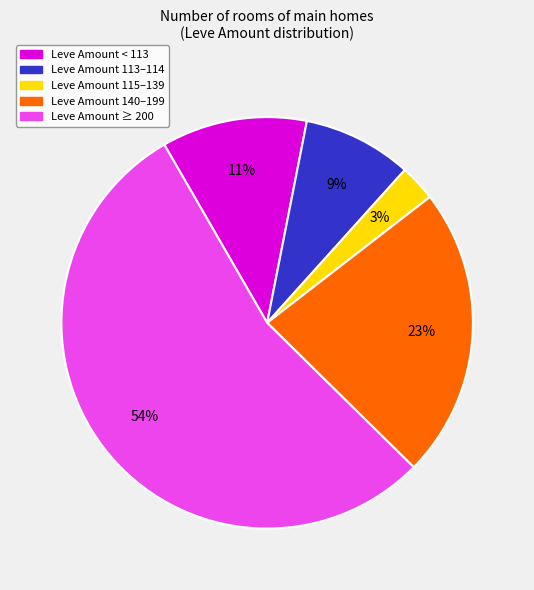

To the nearest percent, what is the average slice percentage?

20%